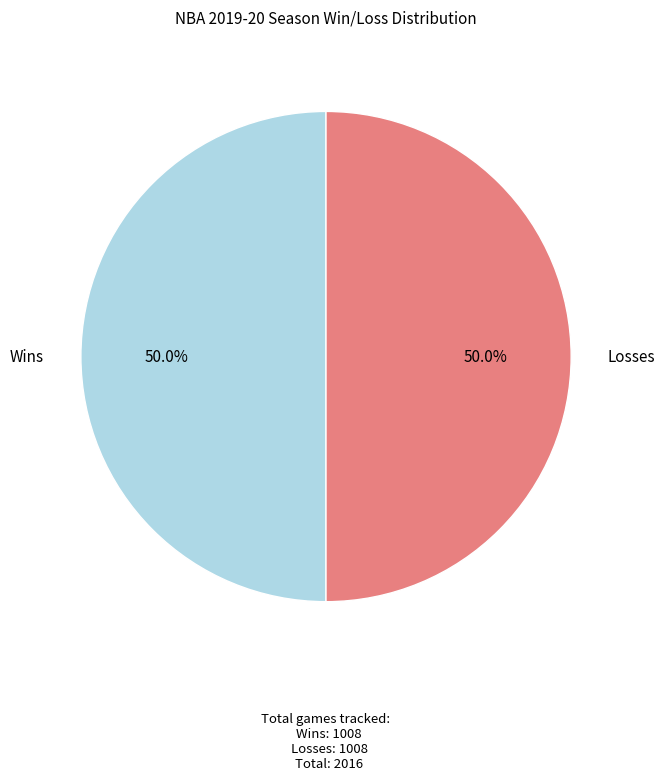

What is the ratio of the value at Wins to the value at Losses?

1.0